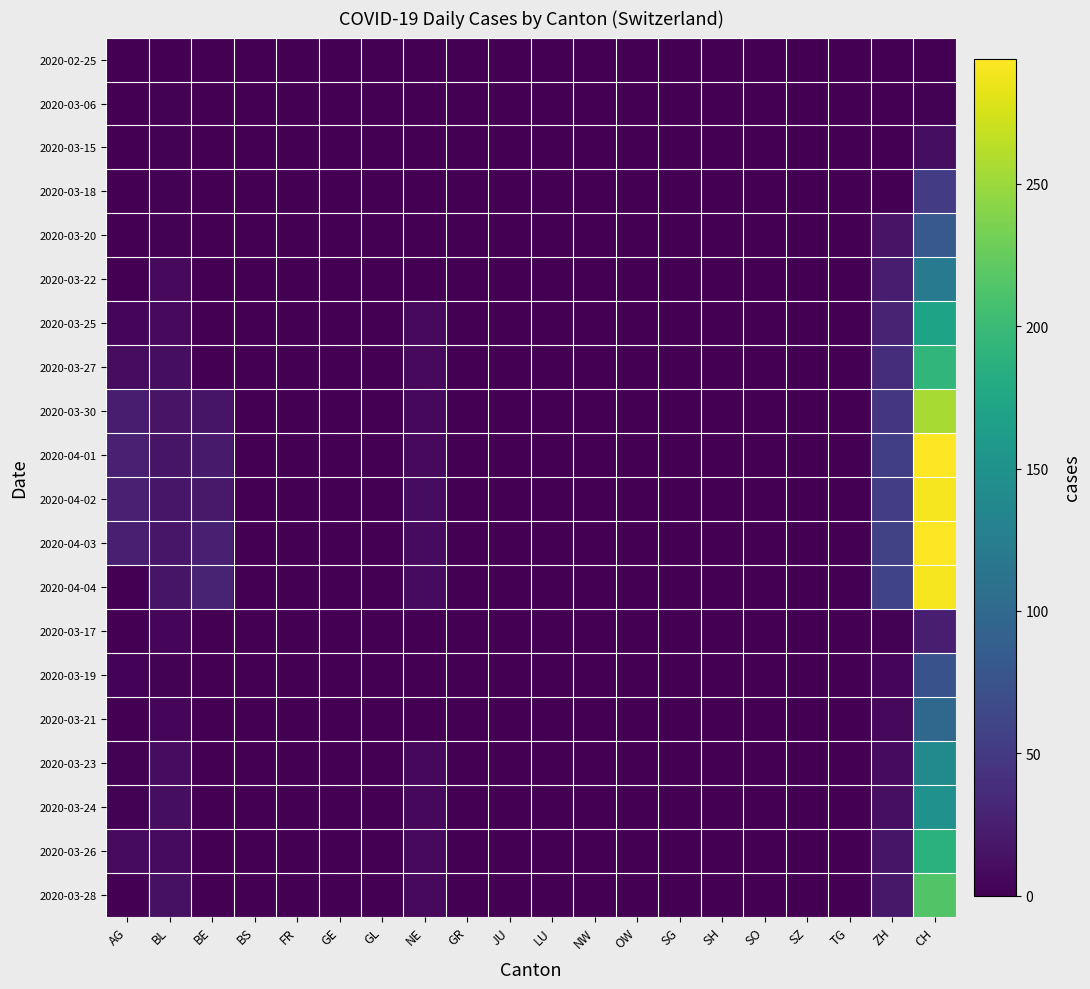

How many data points does each series have?

20